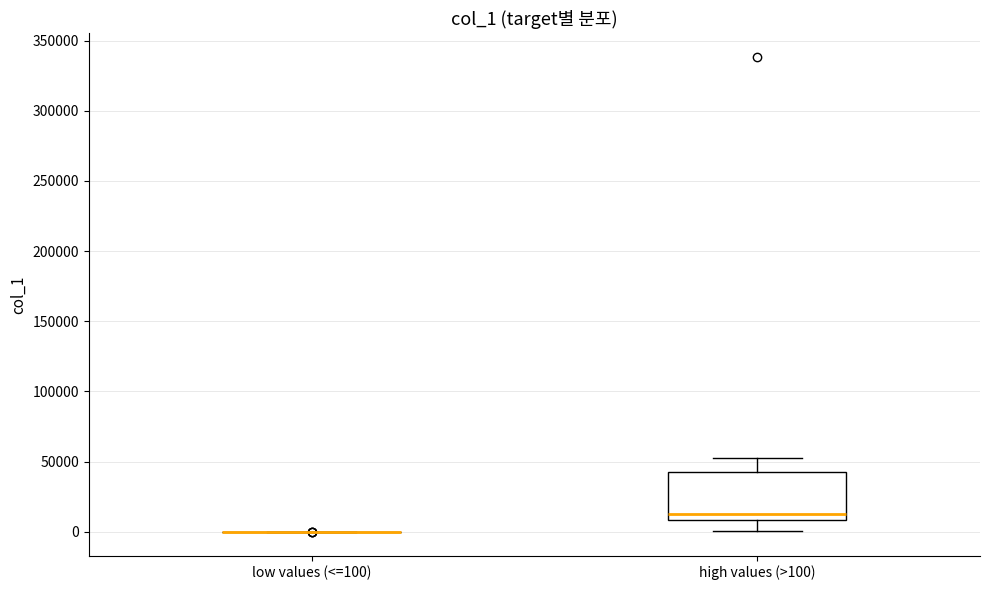

Reading left to right, transcribe this box plot: for each box, give where its median line is, the range the box spans, and where its two whiskers end, as read against the y-axis. The values are not printed on the chart, so give them approximately, as read against the axis.

low values (<=100): box collapsed to a line at 0, whiskers 0 to 0
high values (>100): median 10000 (just above the box's lower edge), box 10000 to 45000, whiskers 0 to 55000